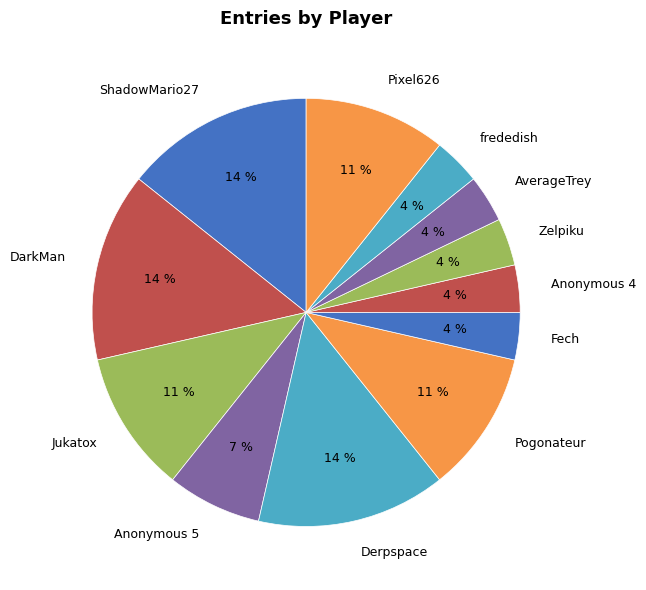

To the nearest percent, what portion does Fech represent?

4%